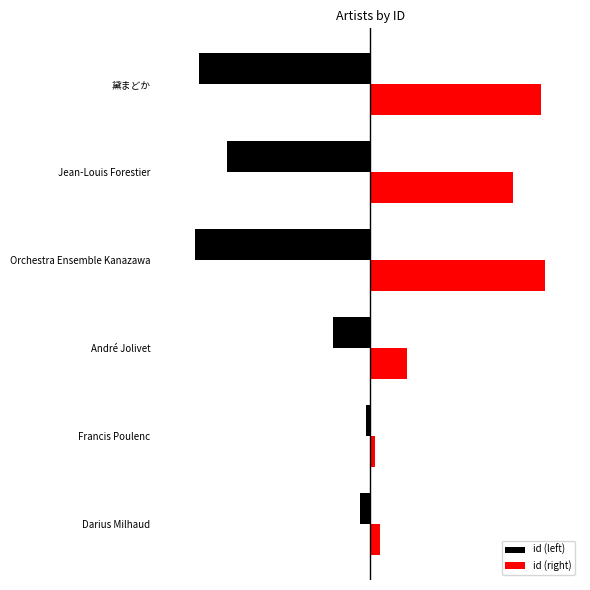

What is the difference between the maximum and minimum values in the id (left) series?

1.0